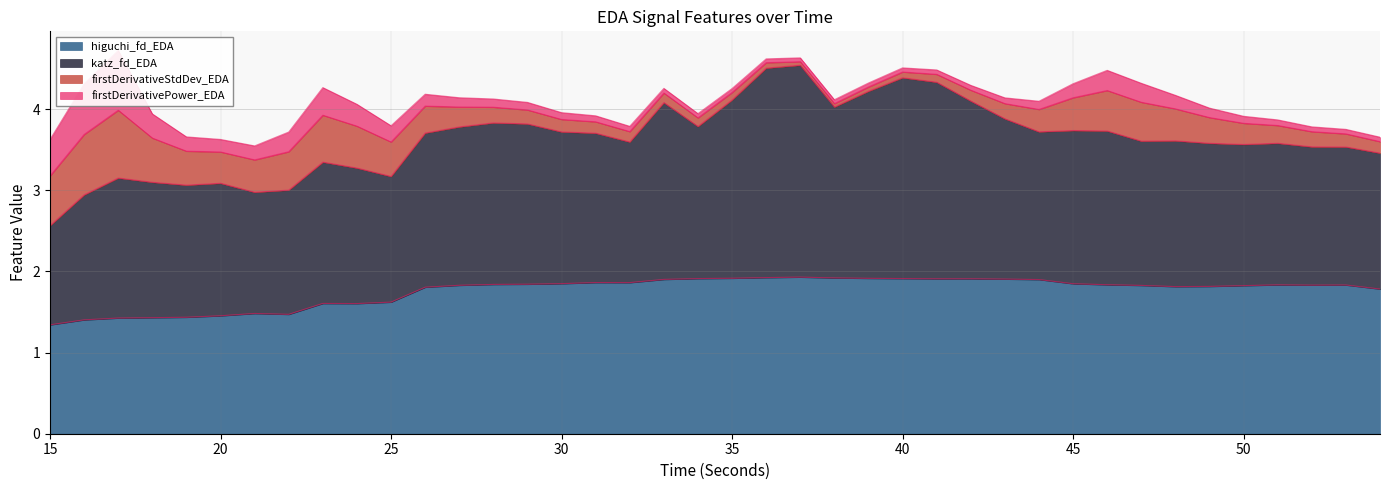

How many data points does each series have?

40